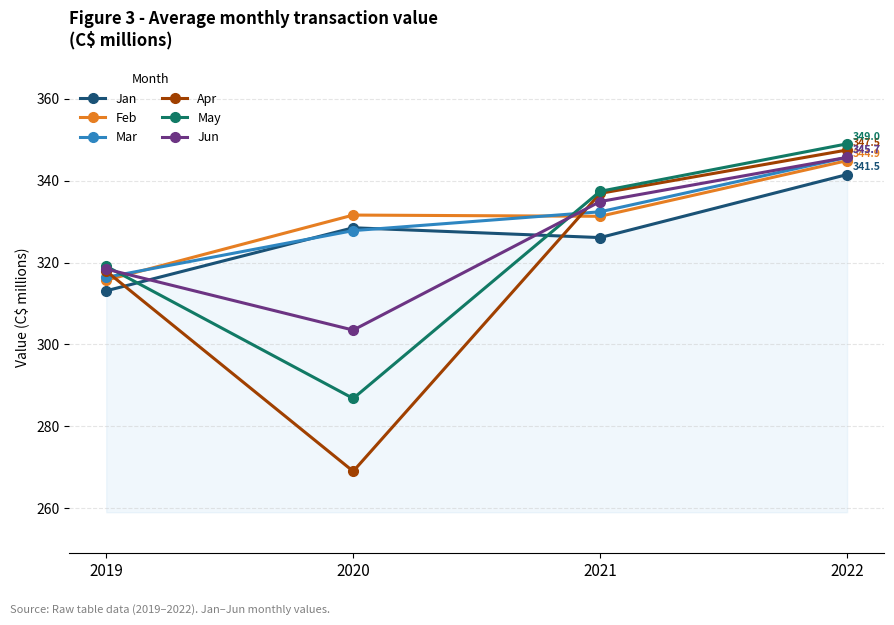

At which category is the sum across all series the highest?

2022